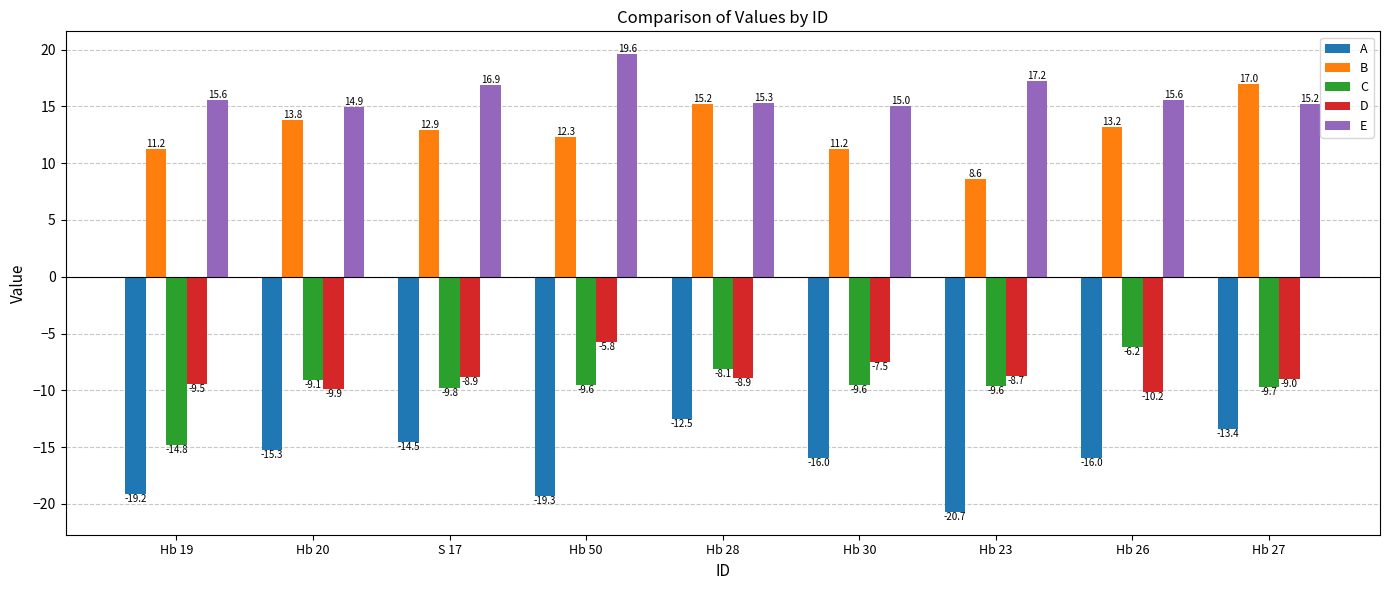

The value of A at Hb 30 is -16.0. True or false?

True